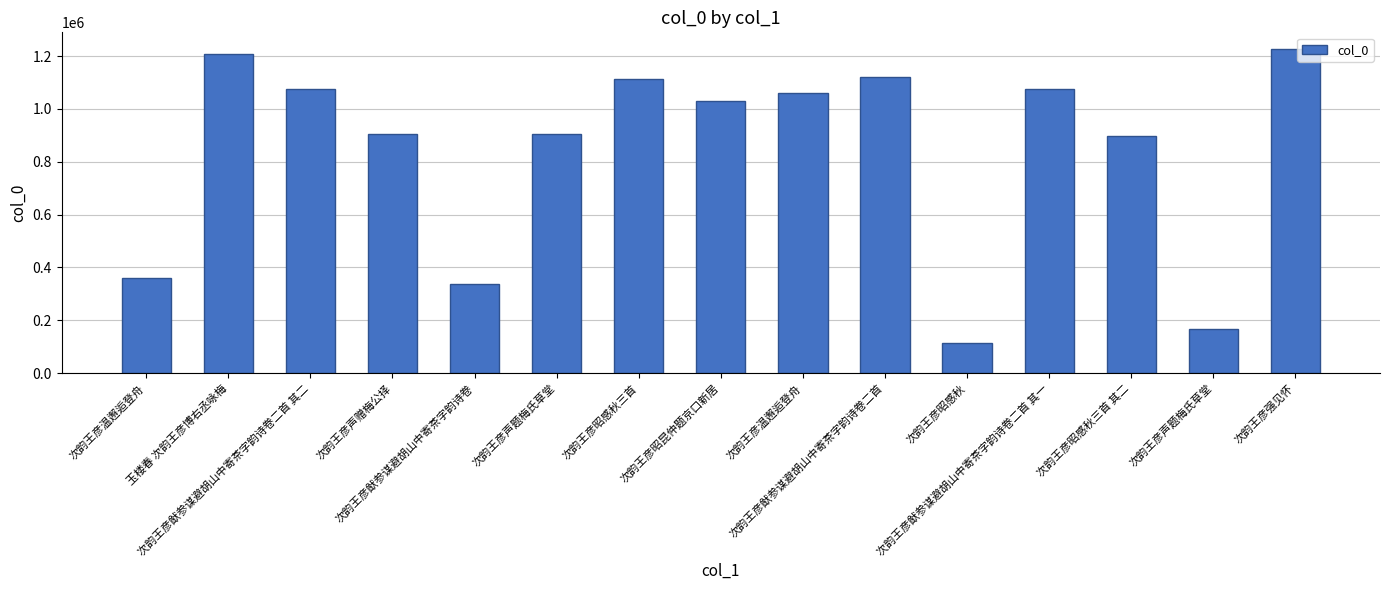

What is the value of the 7th bar from the left?

1112644